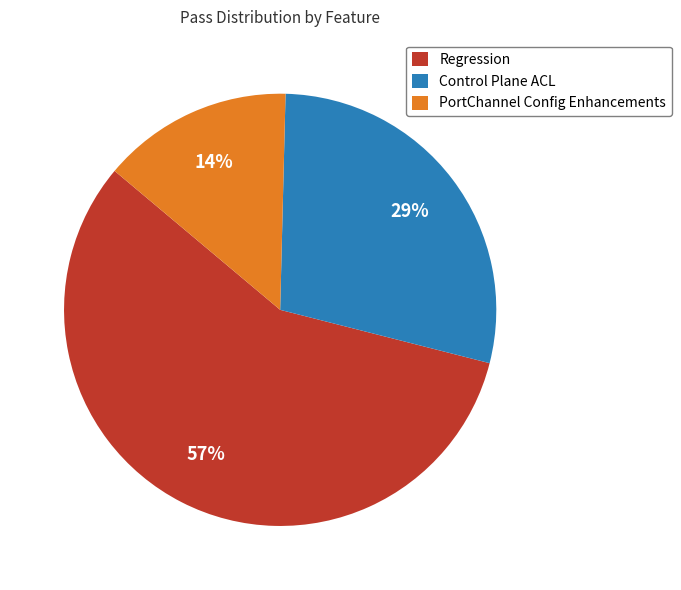

To the nearest percent, what portion does Control Plane ACL represent?

29%